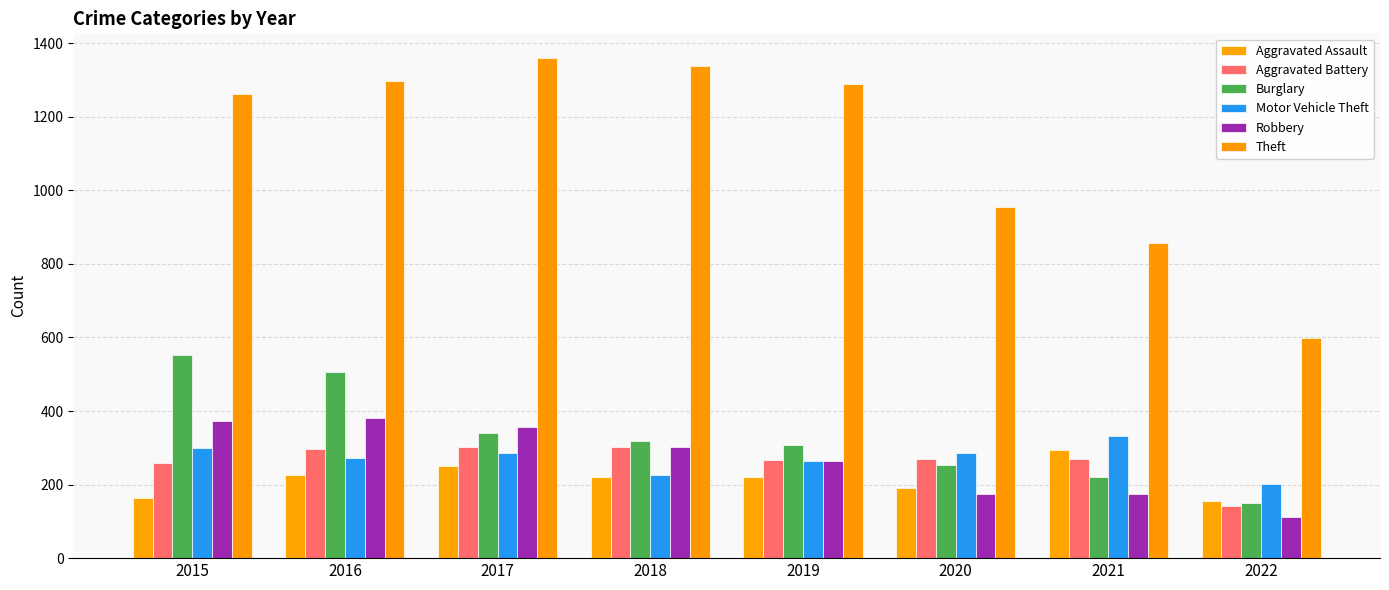

What is the sum of the Robbery values at 2015 and 2021?

547